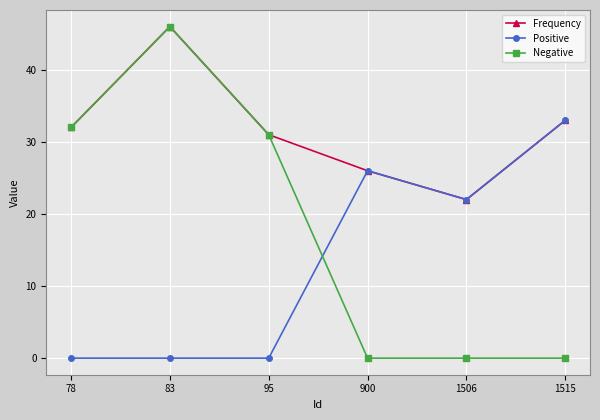

Which series has the widest spread of values?

Negative